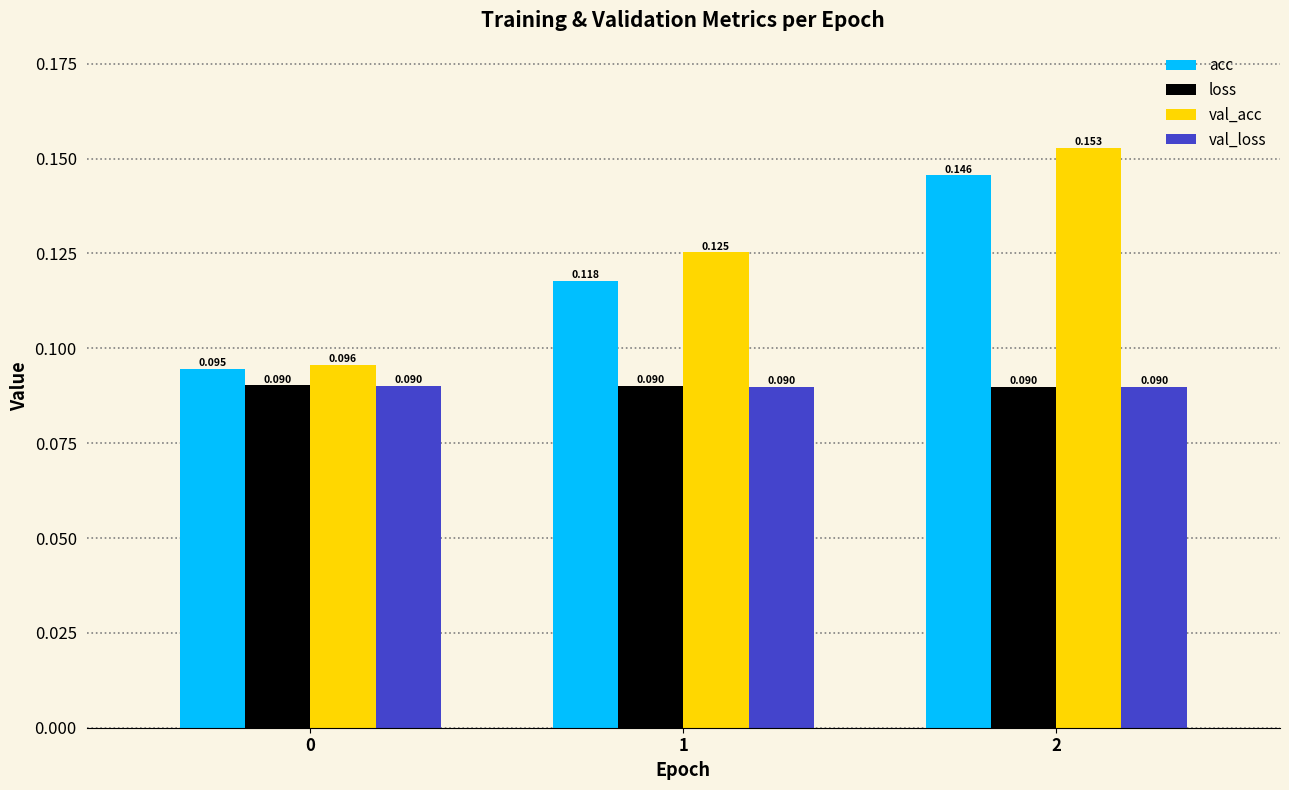

Count the val_loss values in the range 0 to 1.

3